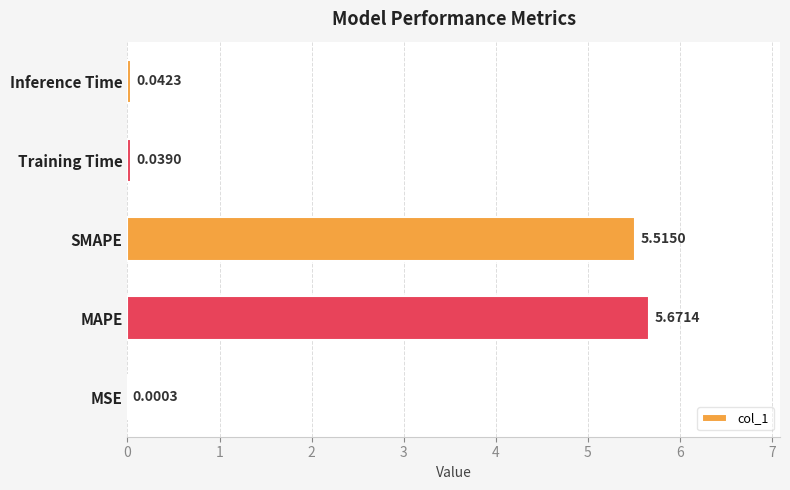

What is the change in value from MSE to SMAPE?

+5.5